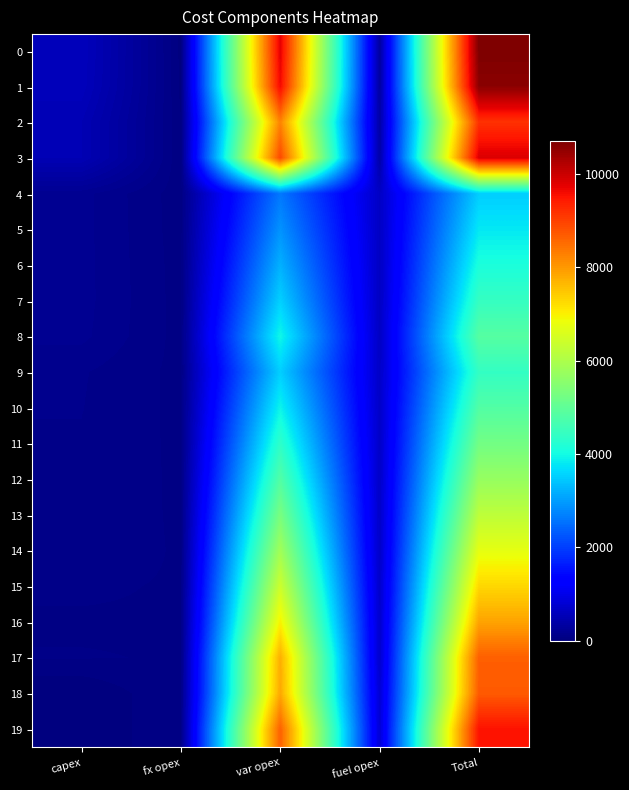

Which label corresponds to the largest value in the chart?

Total